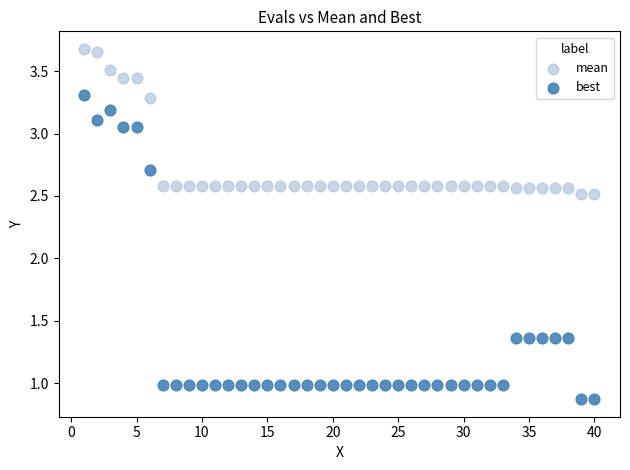

Which series reaches the maximum Y coordinate?

mean